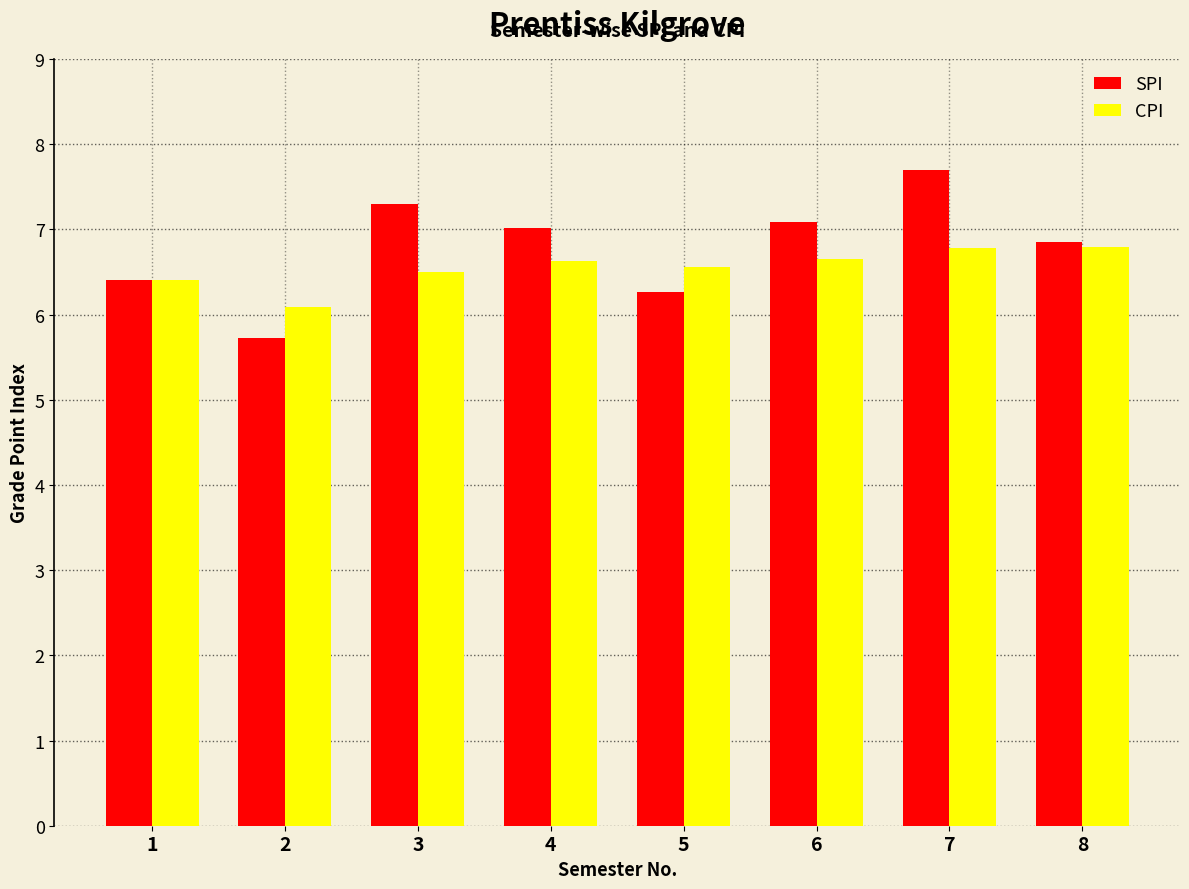

What is the difference between the maximum and second lowest values in the CPI series?

0.4